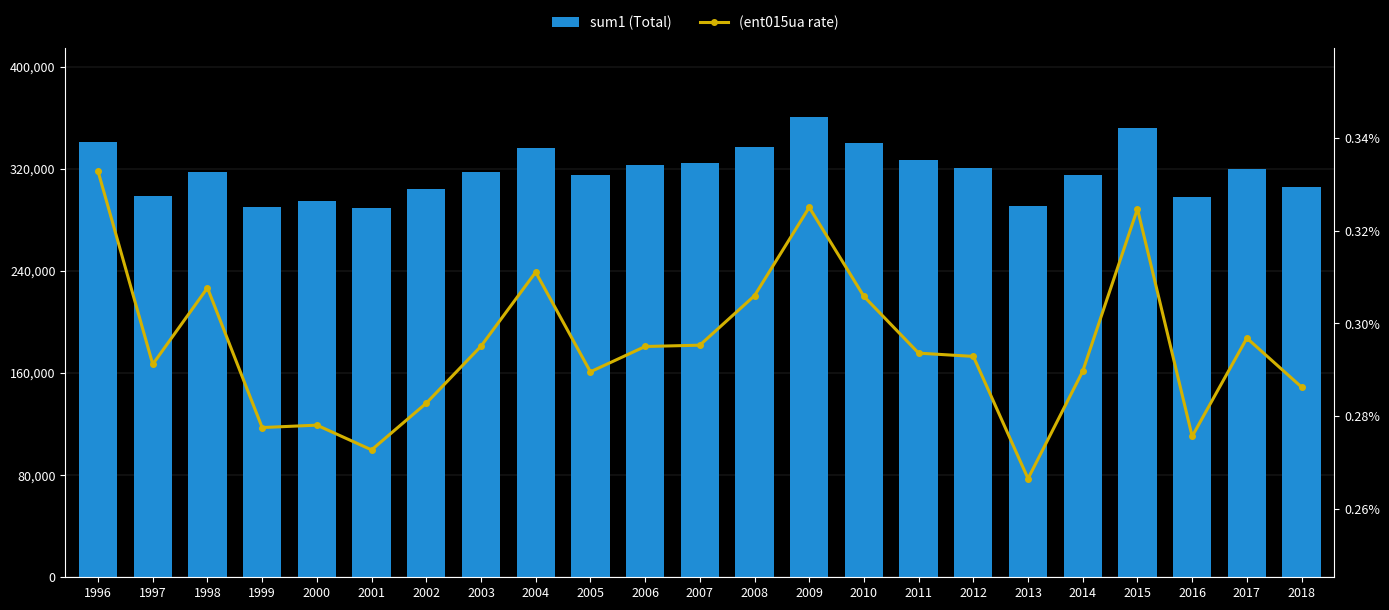

Rank the series by their average value, from highest to lowest.

sum1 (Total), (ent015ua rate)